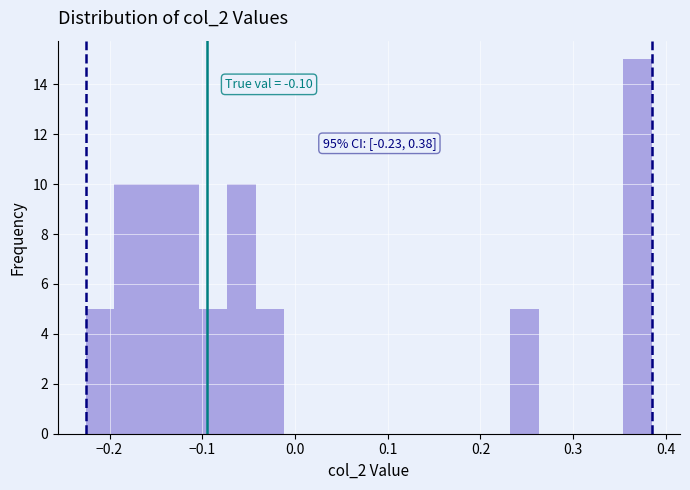

Read against the x-axis, roughly where is the centre of the tallest bar?

0.37